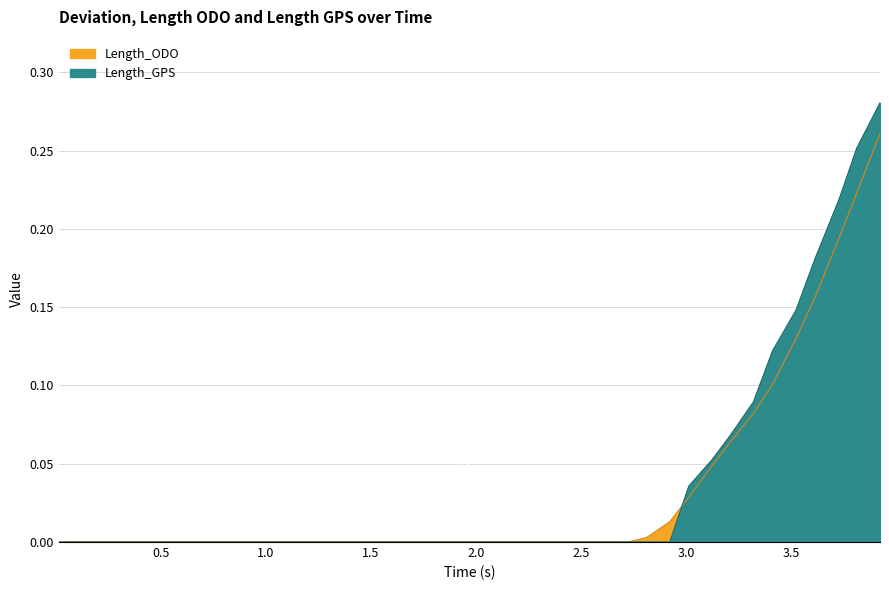

How many intersections are there between Length_ODO and Length_GPS?

1